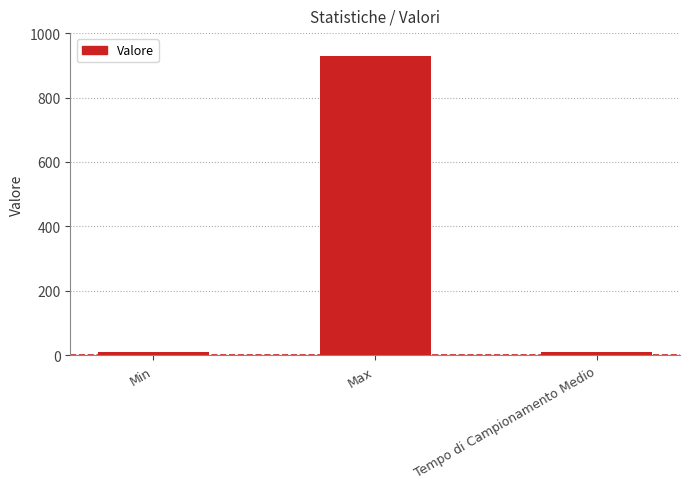

What is the label of the 1st bar from the right?

Tempo di Campionamento Medio